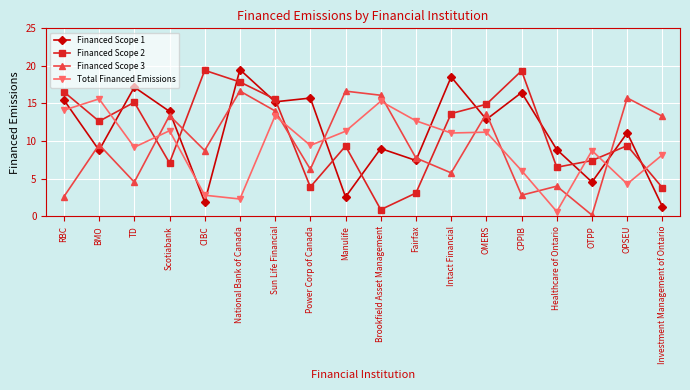

Does the chart display data point markers on the line(s)?

Yes